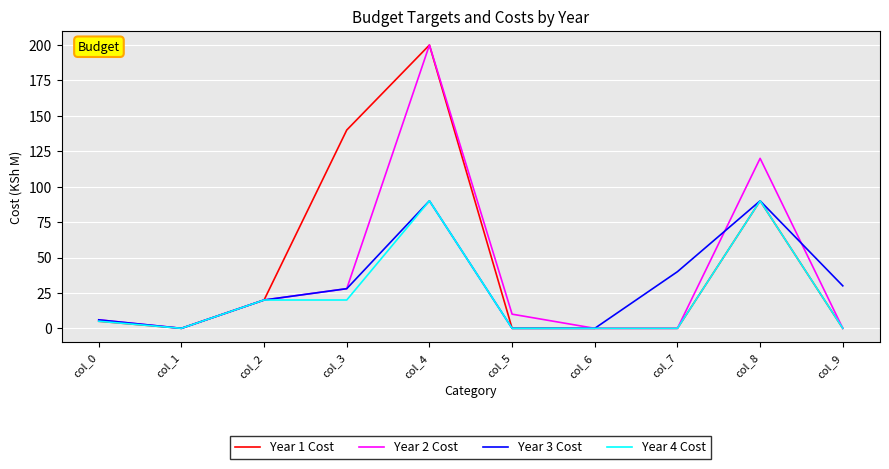

At which category does the chart reach its peak across all series?

col_4